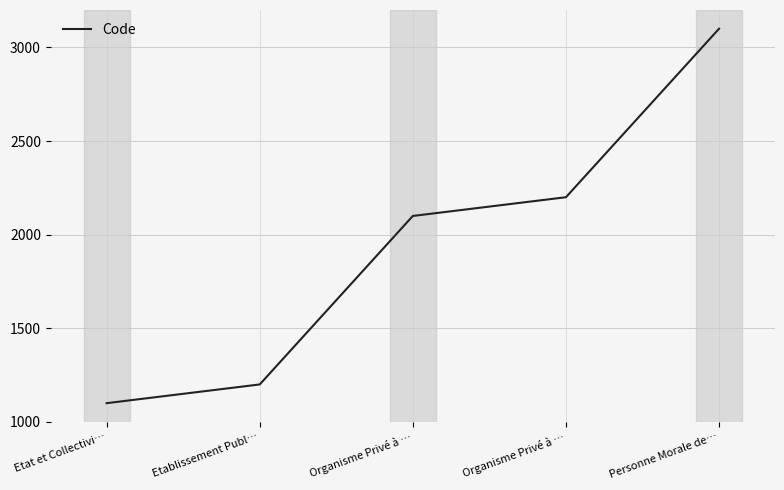

The chart shows a value of 906 at Organisme Privé à …. True or false?

False